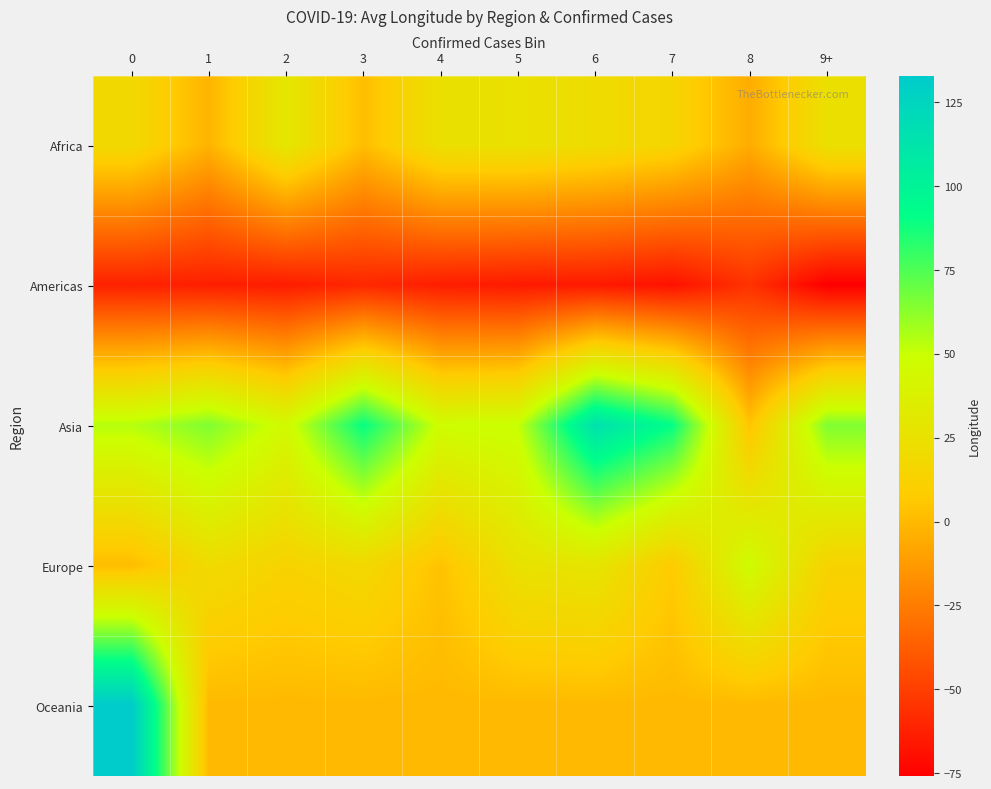

Reading left to right, transcribe all the data shown in this chart.

Africa: 0=18.5	1=-2.0	2=30.0	3=2.2	4=24.0	5=25.0	6=21.0	7=15.0	8=-5.0	9+=24.0
Americas: 0=-61.8	1=-63.2	2=-64.0	3=-59.5	4=-63.4	5=-64.8	6=-65.0	7=-68.2	8=-55.0	9+=-76.0
Asia: 0=54.0	1=65.0	2=45.0	3=90.0	4=47.5	5=50.5	6=114.7	7=90.5	8=4.5	9+=65.0
Europe: 0=1.5	1=20.0	2=13.3	3=18.0	4=4.0	5=25.0	6=28.0	7=8.0	8=47.0	9+=13.5
Oceania: 0=133.0	1=0.0	2=0.0	3=0.0	4=0.0	5=0.0	6=0.0	7=0.0	8=0.0	9+=0.0